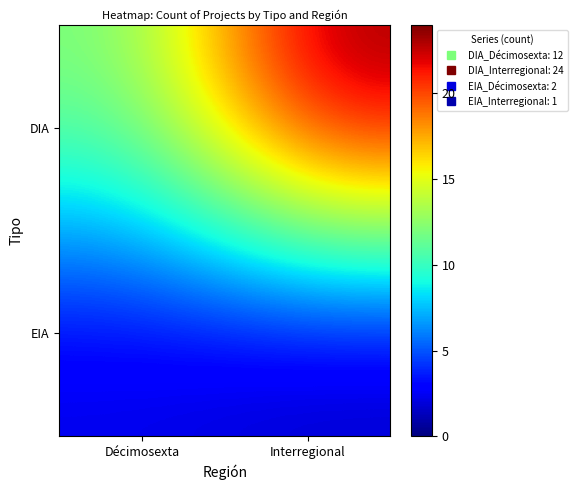

Reading left to right, what are all the values shown in this chart?

DIA: Décimosexta=12	Interregional=24
EIA: Décimosexta=2	Interregional=1